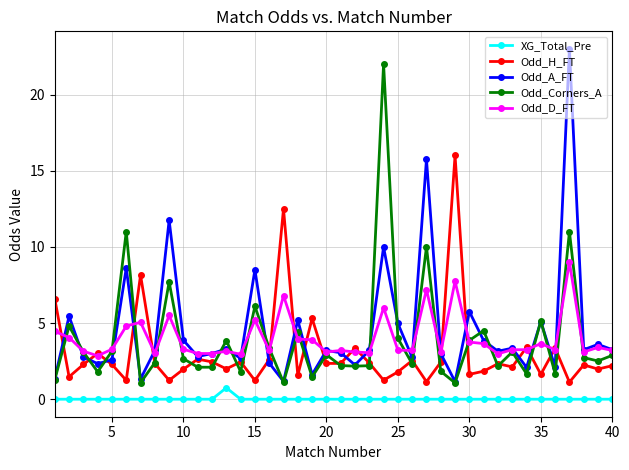

True or false: Odd_D_FT has more than 0 points higher than both neighbors.

True